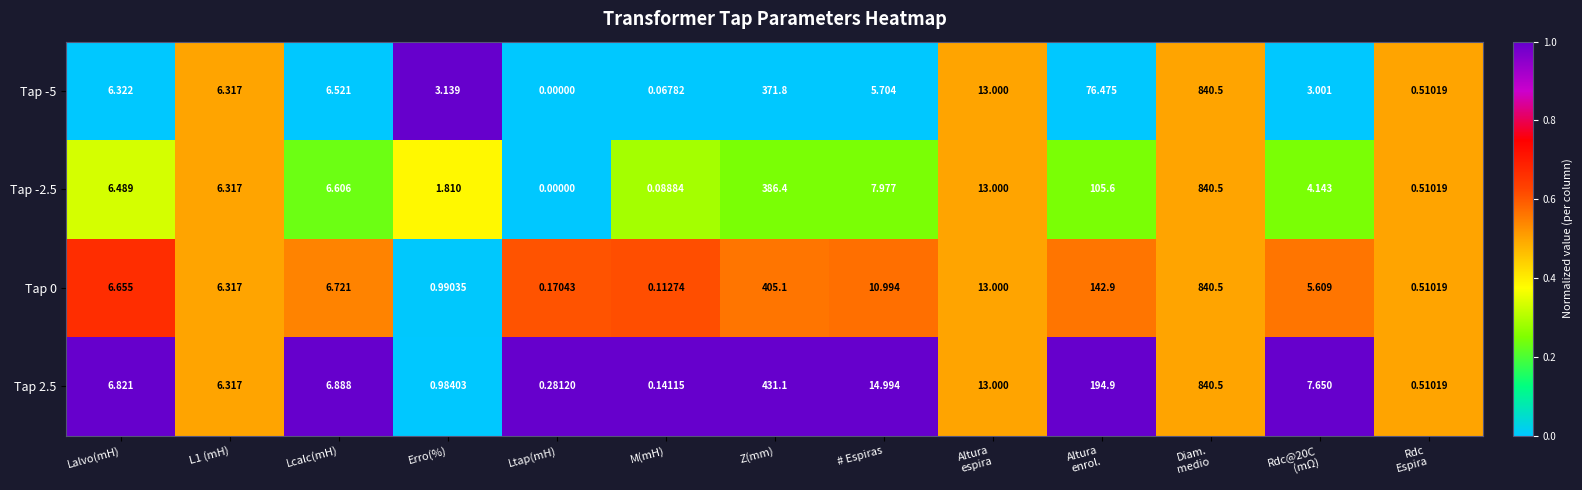

How many series are shown in this chart?

4